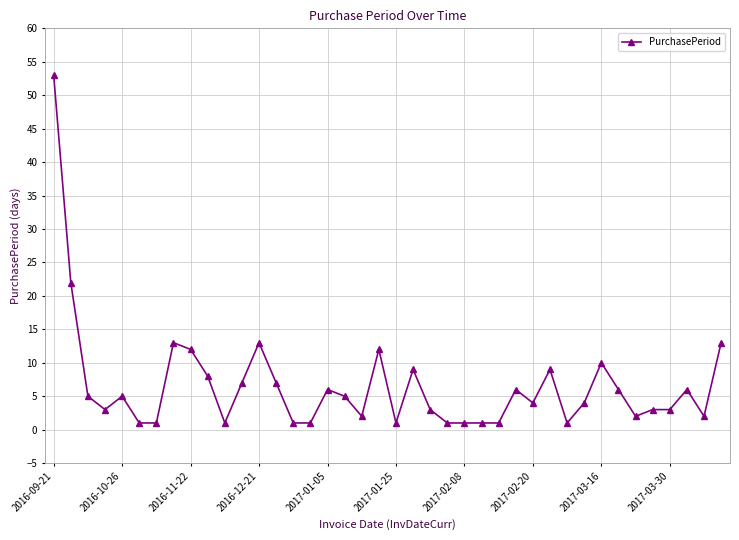

What is the difference between the maximum and minimum values?

52